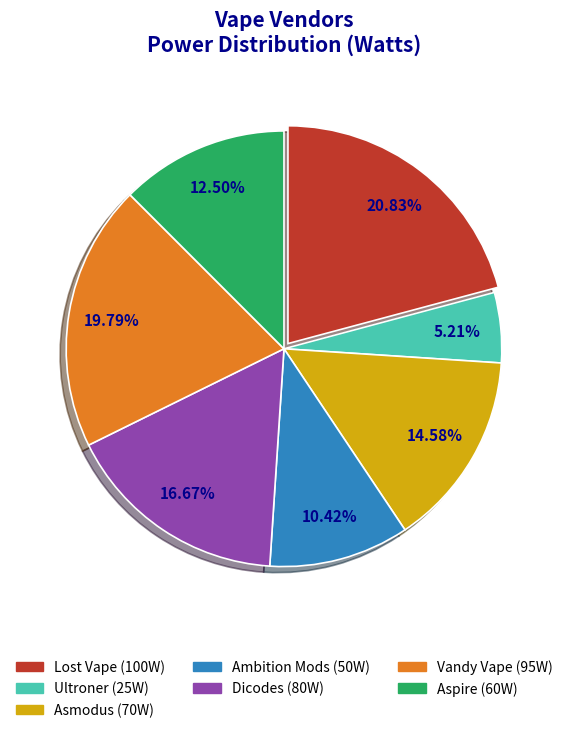

What is the ratio of the value at Dicodes to the value at Vandy Vape?

0.8